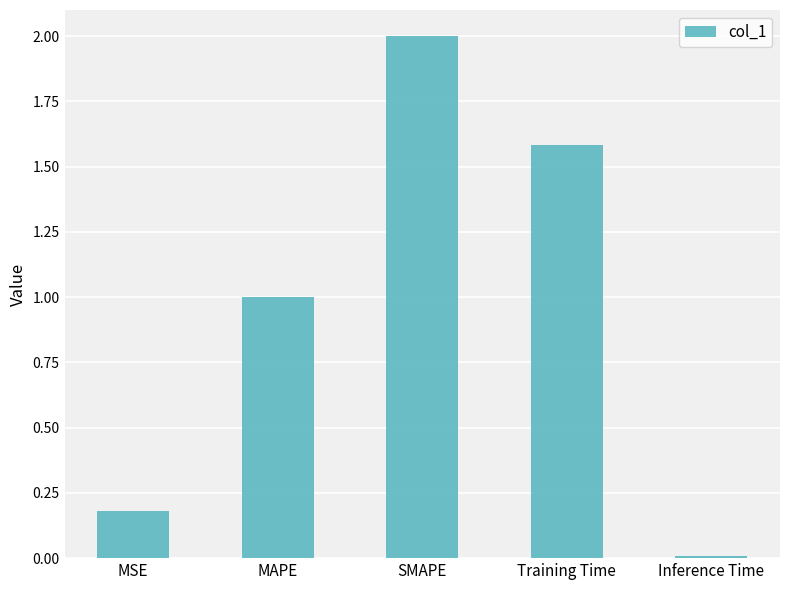

At which label is the value closest to 1?

MAPE